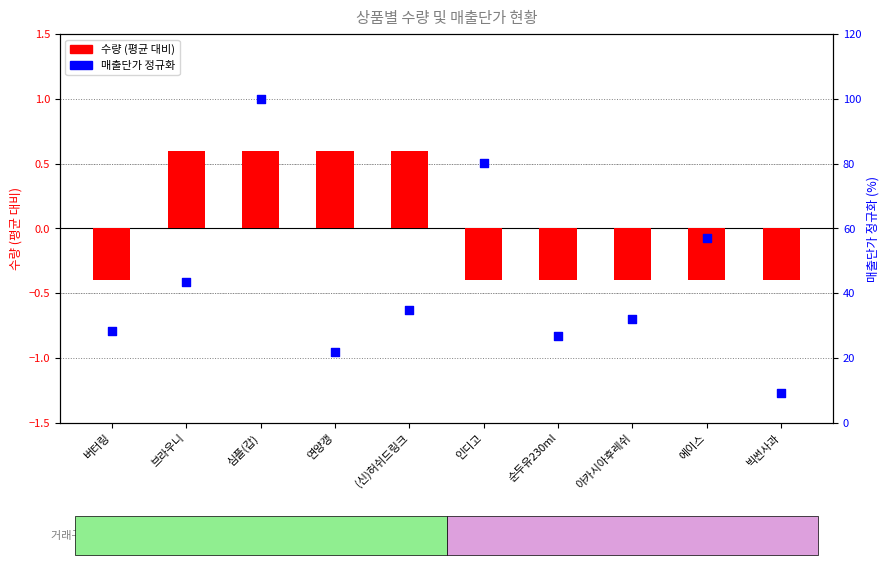

Which series reaches the minimum Y coordinate?

수량 (평균 대비)